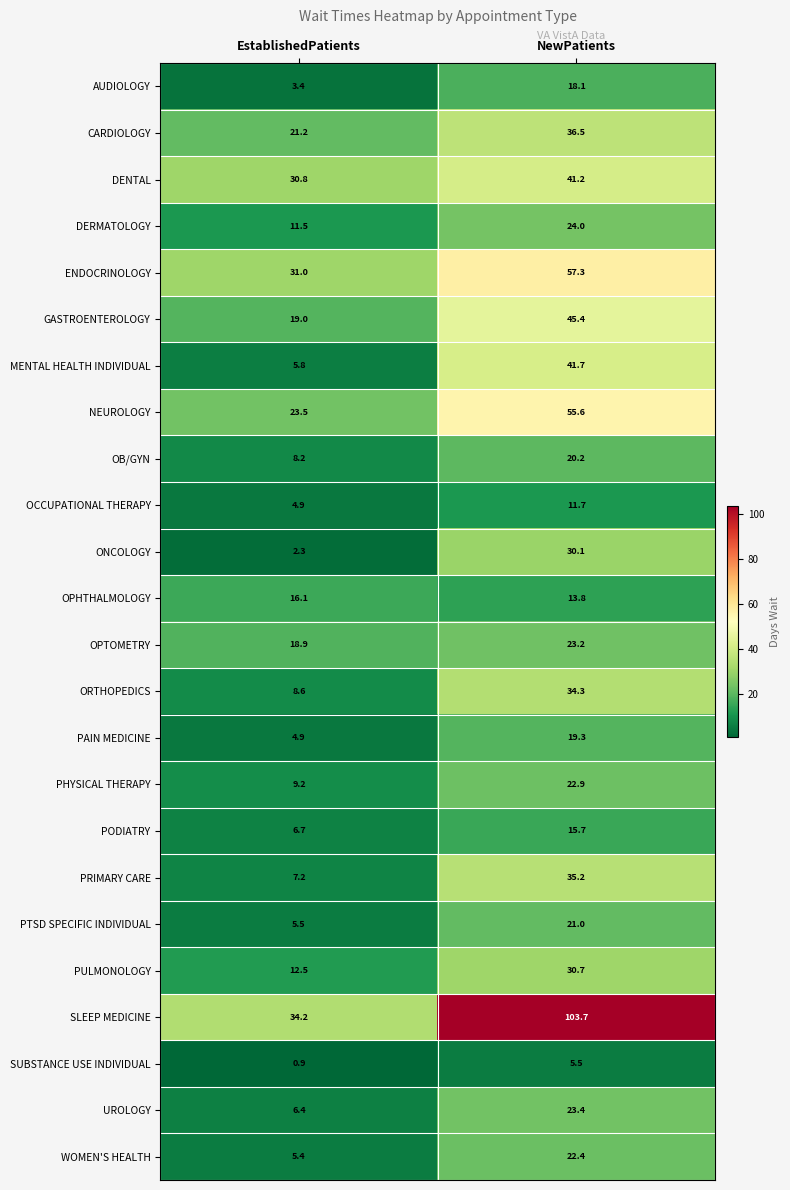

Is it true that PULMONOLOGY equals 12.5 at EstablishedPatients?

True